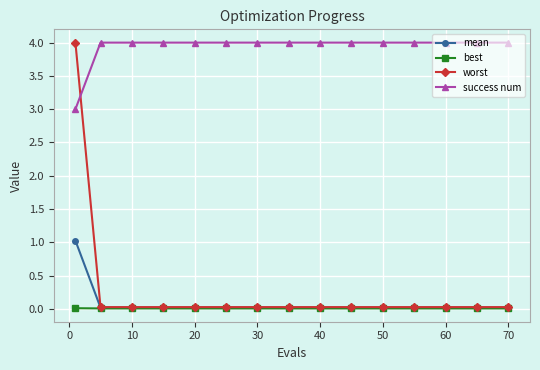

True or false: success num and best cross at least once.

False